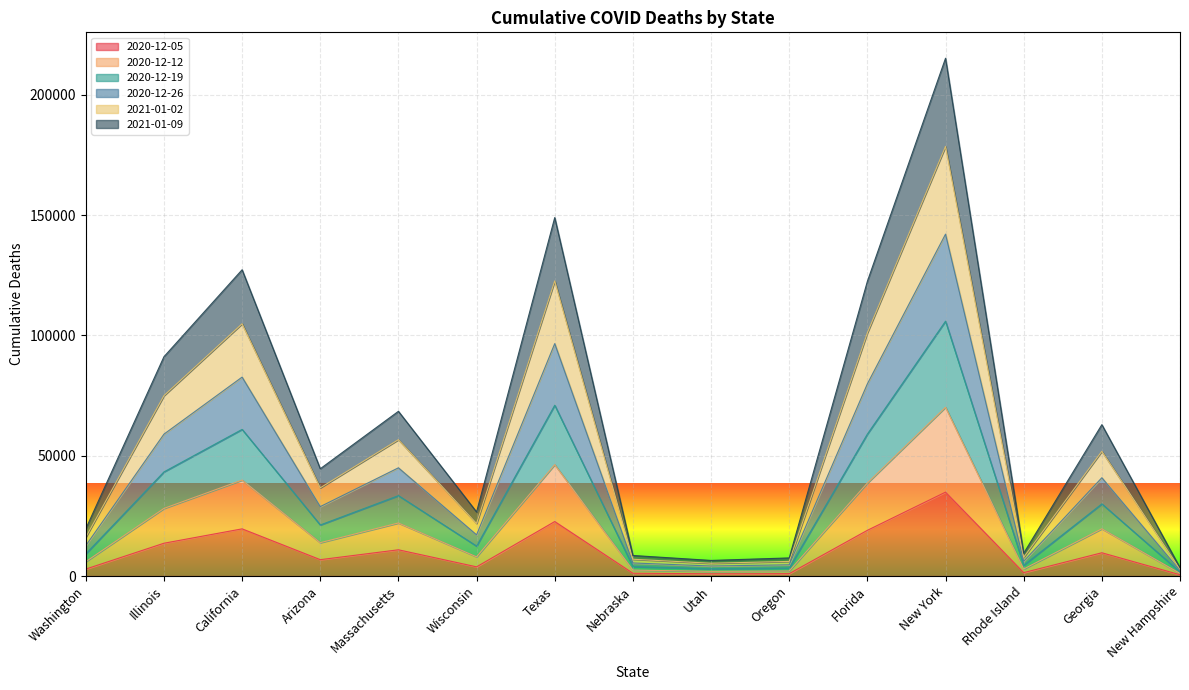

Is it true that 2020-12-05 equals 13631 at Illinois?

True